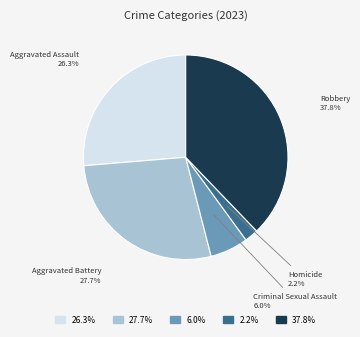

What is the ratio of the value at Aggravated Assault to the value at Robbery?

0.7